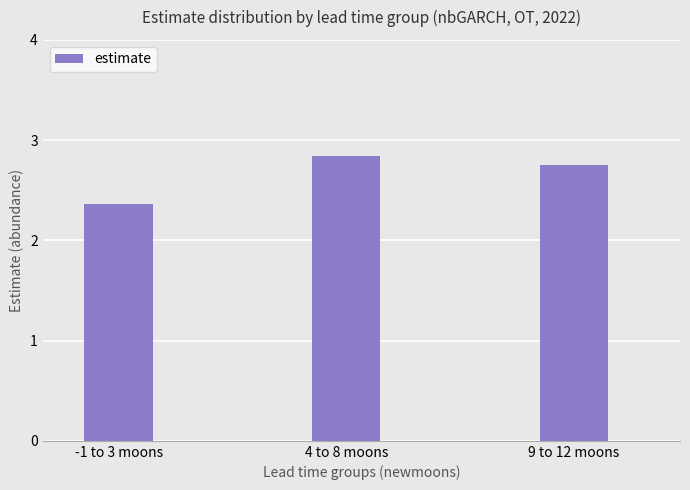

What is the difference between the second highest and minimum values?

0.4